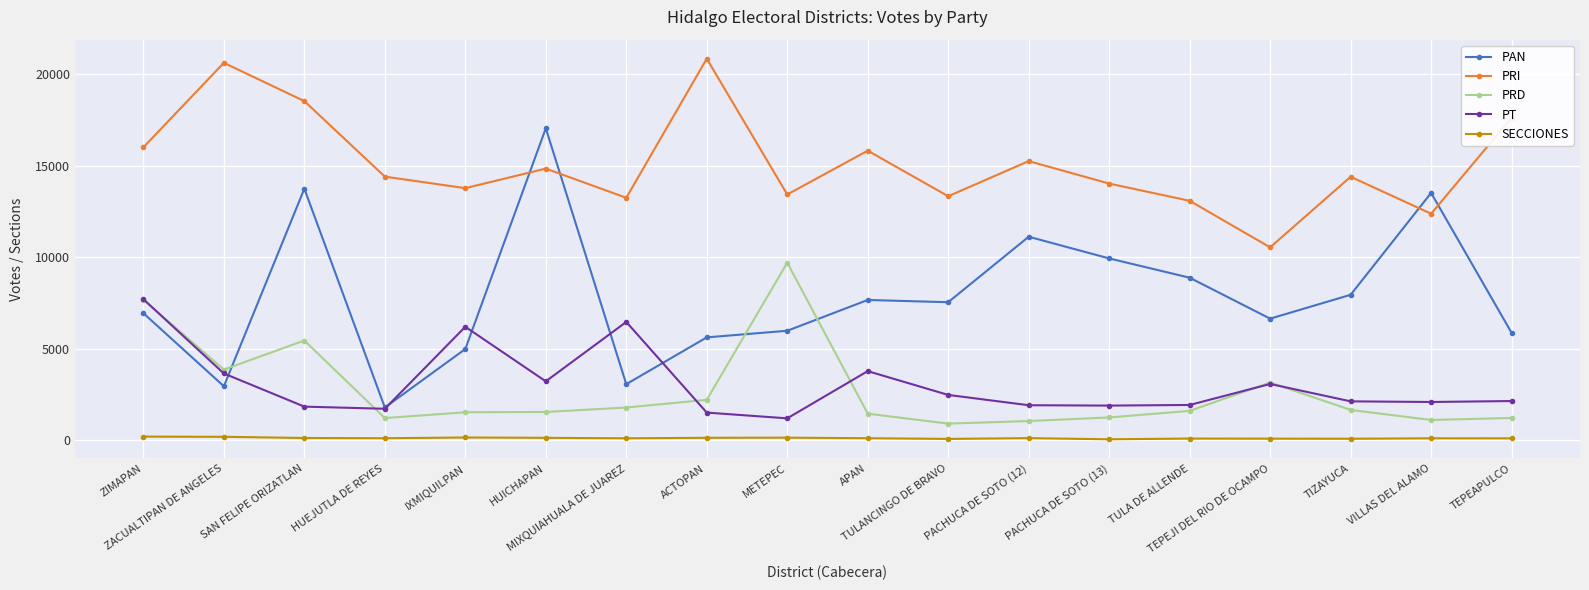

True or false: PT has a value of 1911 at TULA DE ALLENDE.

True